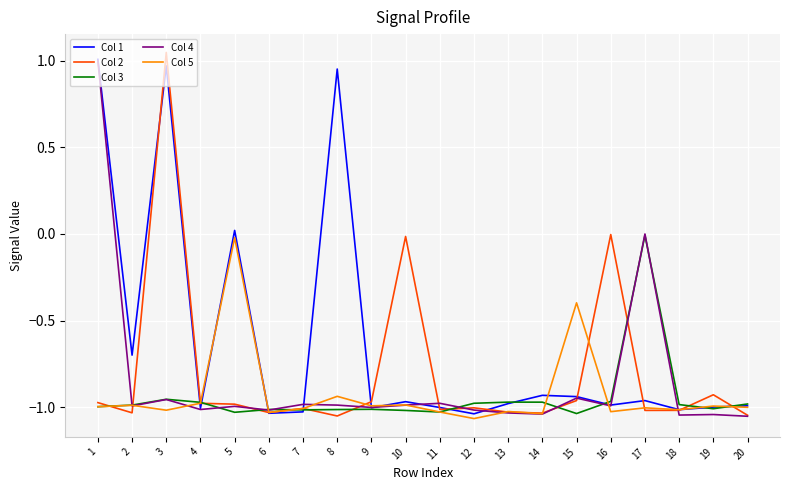

True or false: Col 4 has a value of -1.6 at 20.

False